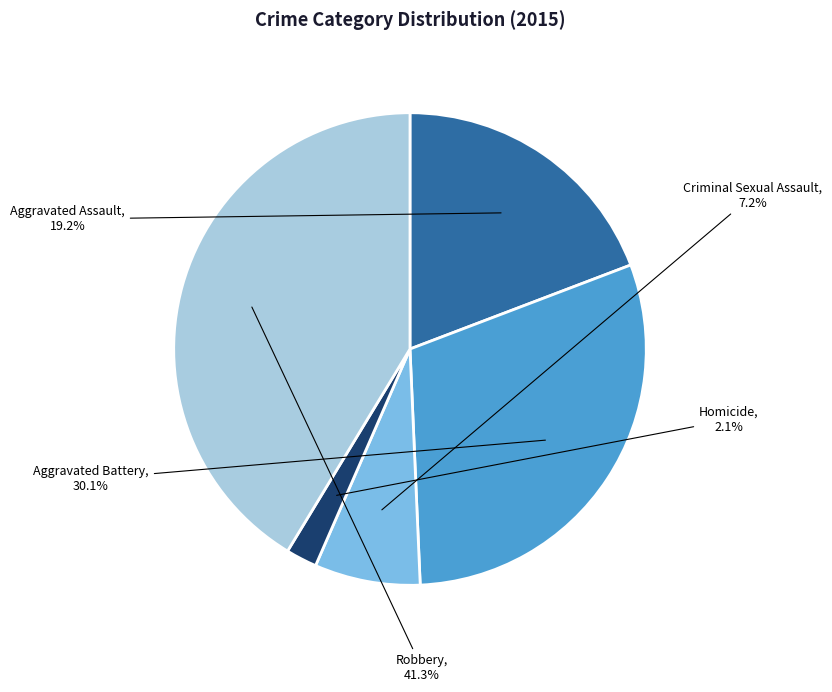

To the nearest percent, what is the difference between the Robbery and Aggravated Assault slice percentages?

22%